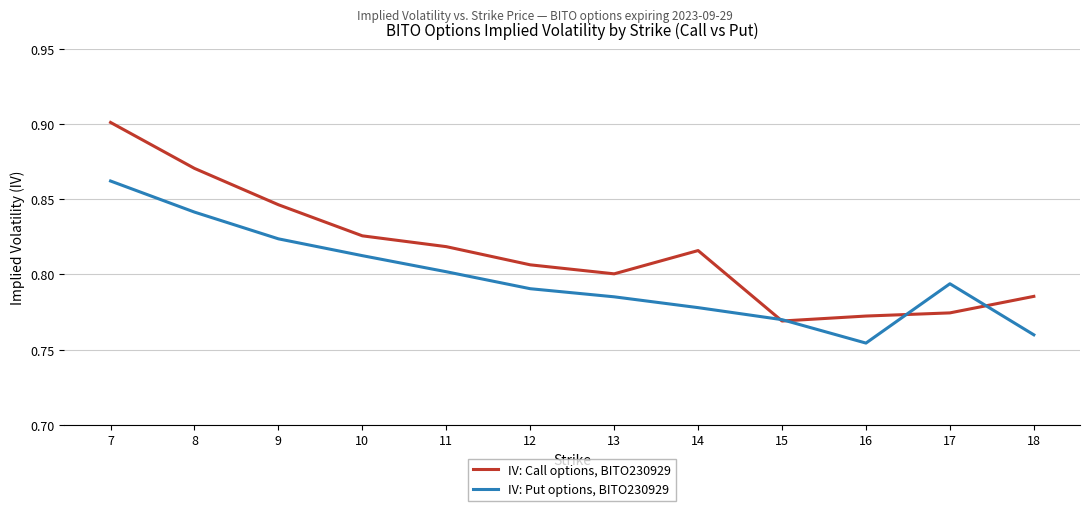

The value of IV: Put options, BITO230929 at 17 is 1.3. True or false?

False